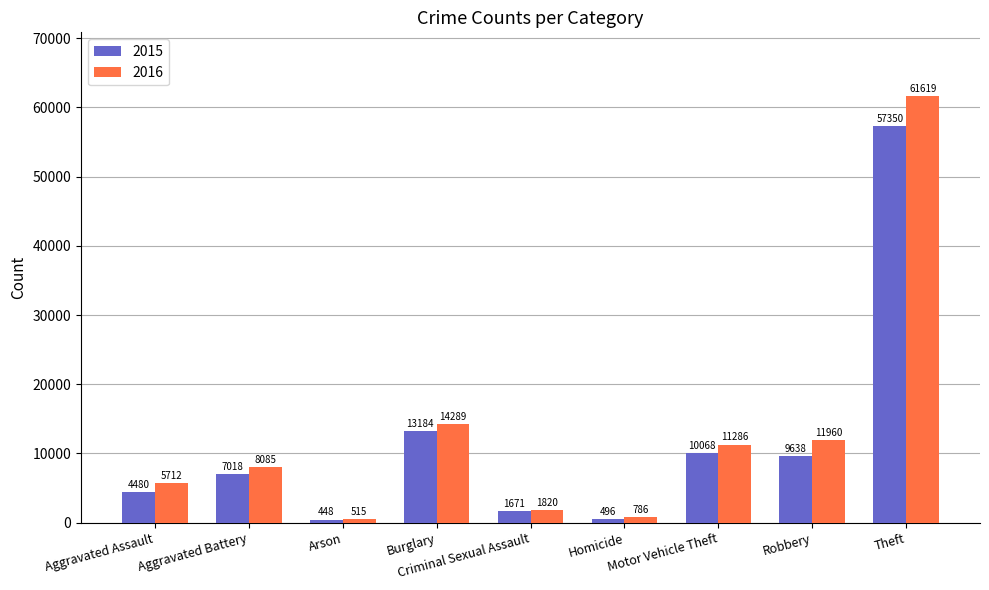

Is the value of 2016 at Aggravated Battery greater than the value of 2015 at Arson?

Yes